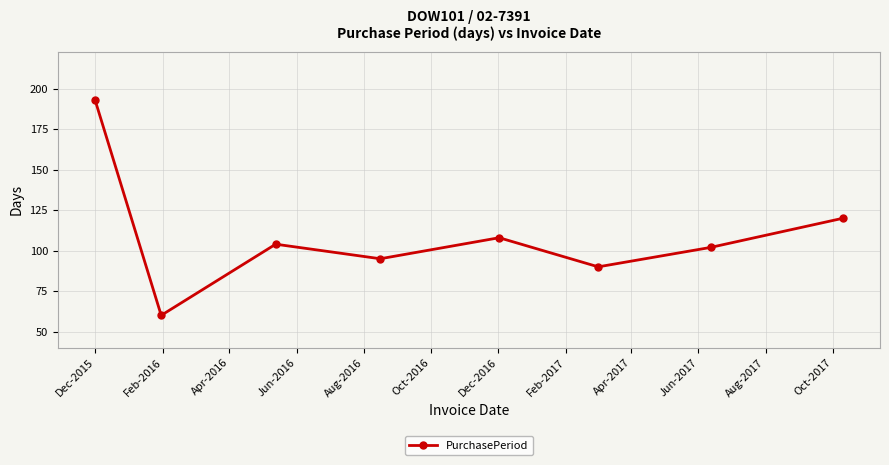

How many data points are less than 104?

4